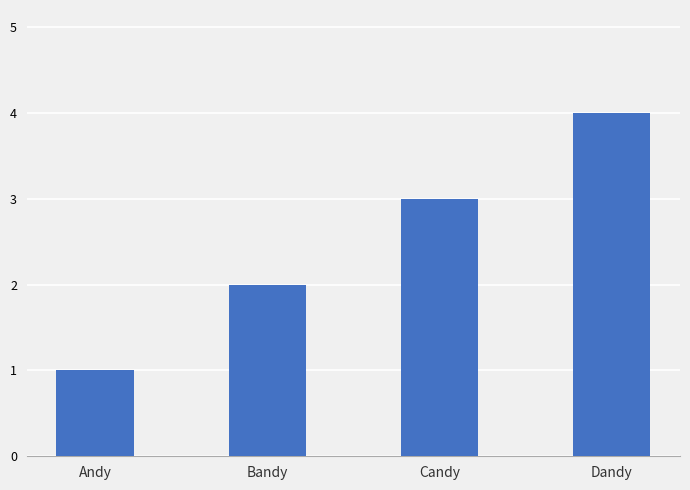

What is the sum of the values at Candy and Dandy?

7